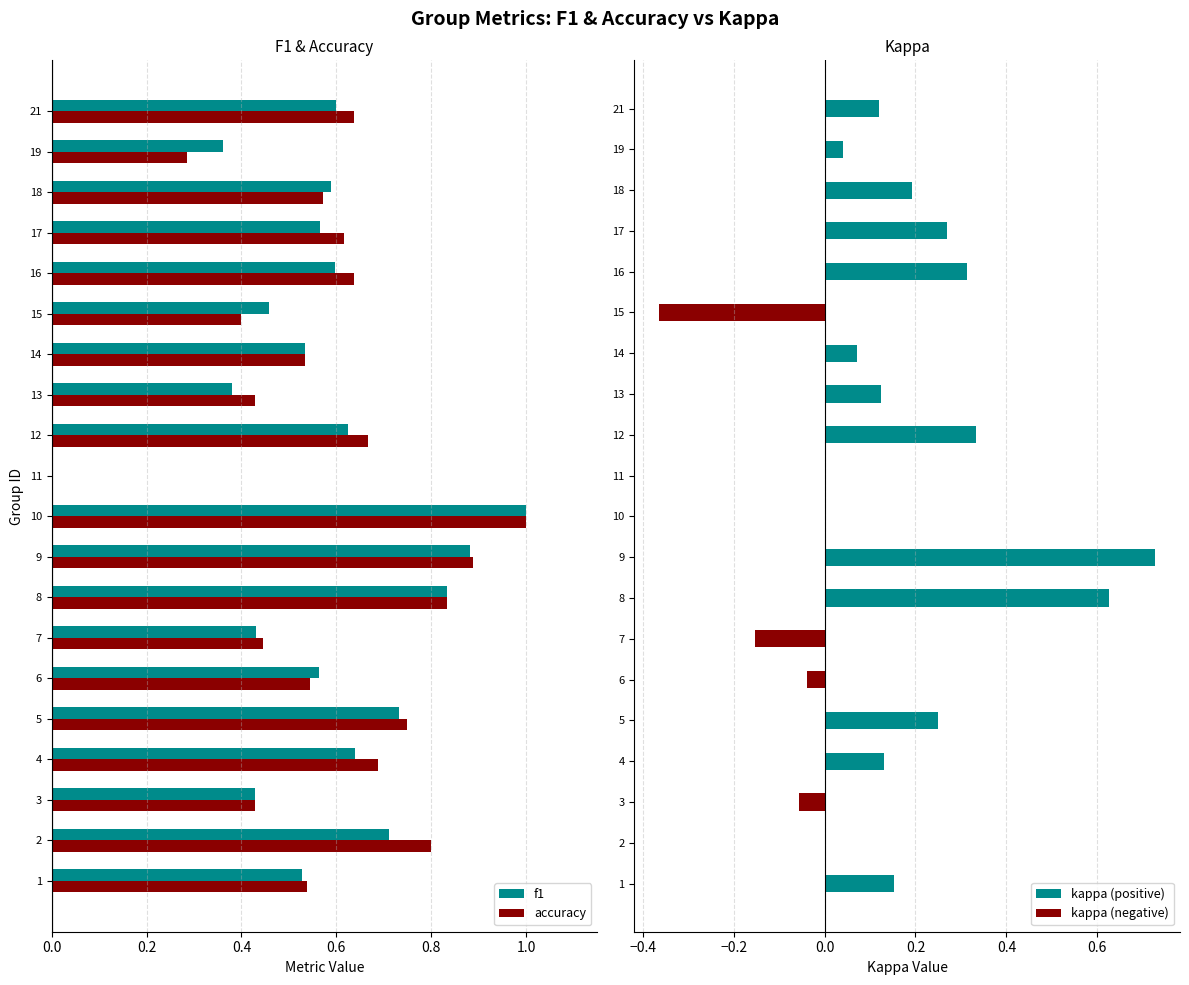

Reading left to right, what are all the values shown in this chart?

f1: 0.5	0.7	0.4	0.6	0.7	0.6	0.4	0.8	0.9	1.0	0.0	0.6	0.4	0.5	0.5	0.6	0.6	0.6	0.4	0.6
accuracy: 0.5	0.8	0.4	0.7	0.8	0.5	0.4	0.8	0.9	1.0	0.0	0.7	0.4	0.5	0.4	0.6	0.6	0.6	0.3	0.6
kappa (positive): 0.2	0.0	0.0	0.1	0.2	0.0	0.0	0.6	0.7	0.0	0.0	0.3	0.1	0.1	0.0	0.3	0.3	0.2	0.0	0.1
kappa (negative): 0.0	0.0	-0.1	0.0	0.0	-0.0	-0.2	0.0	0.0	0.0	0.0	0.0	0.0	0.0	-0.4	0.0	0.0	0.0	0.0	0.0